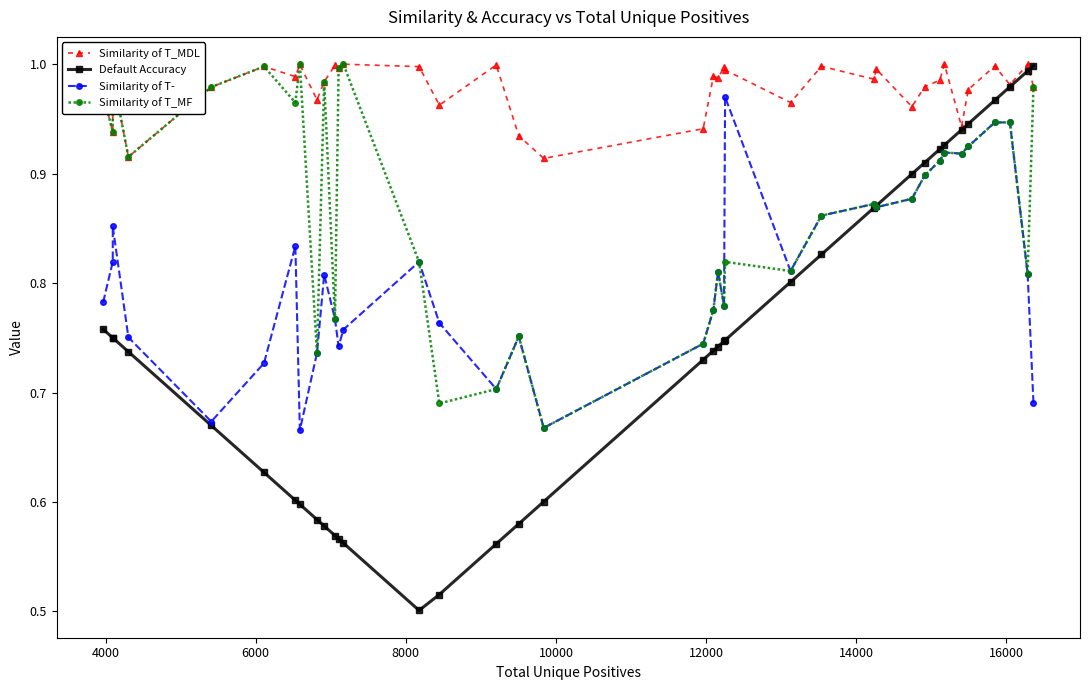

The Default Accuracy series shows 0.9 at 16000. True or false?

False